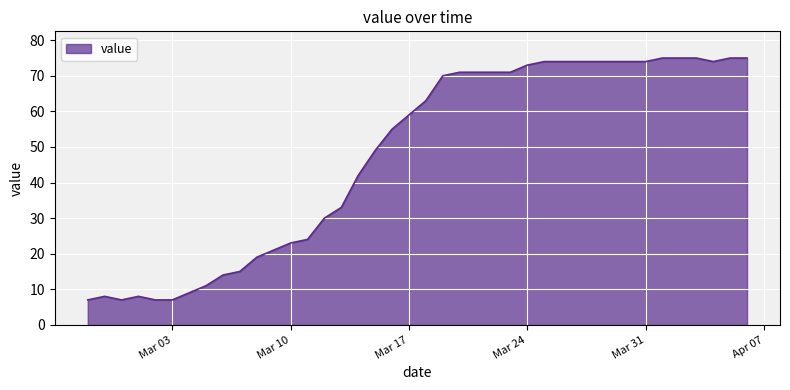

What is the difference between the maximum and minimum values?

68